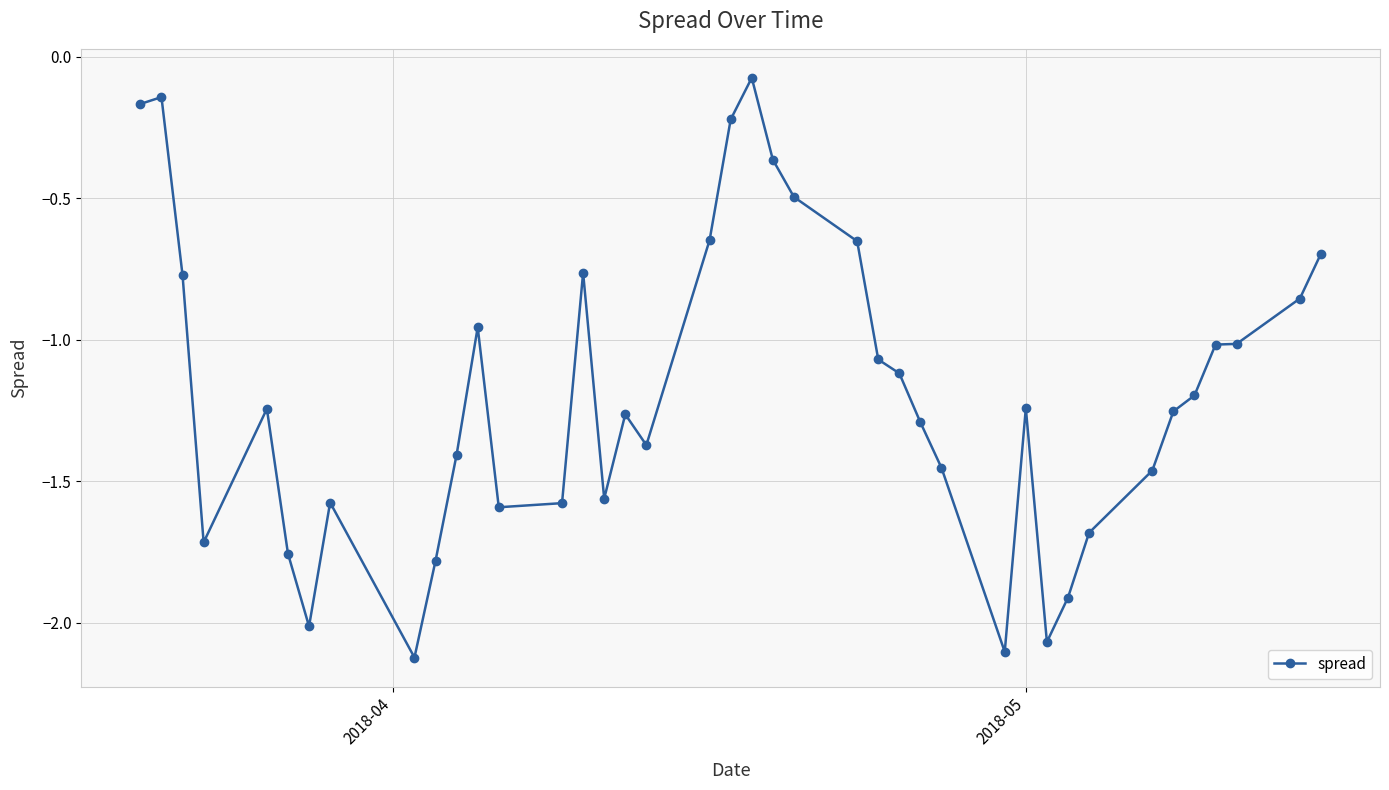

How many series are shown in this chart?

1